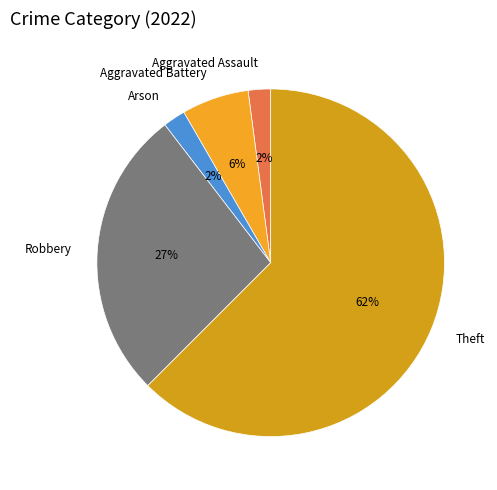

To the nearest percent, what is the average slice percentage?

20%